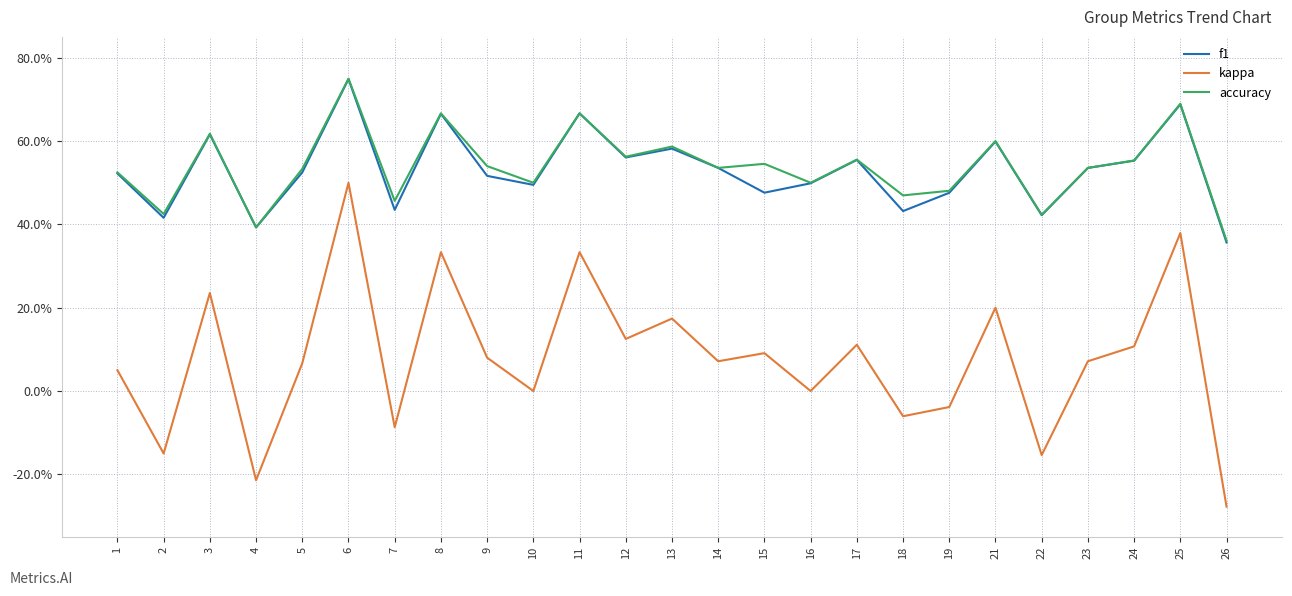

Is the value of accuracy at 11 greater than the value of kappa at 22?

Yes